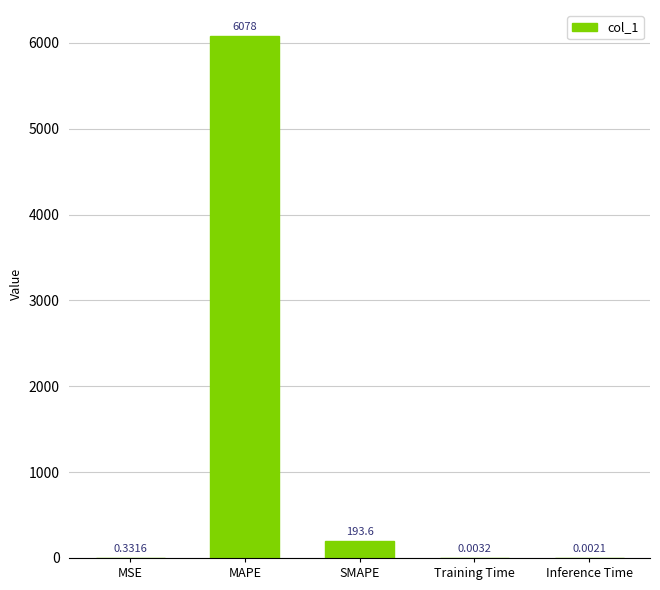

What is the sum of all values?

6272.4